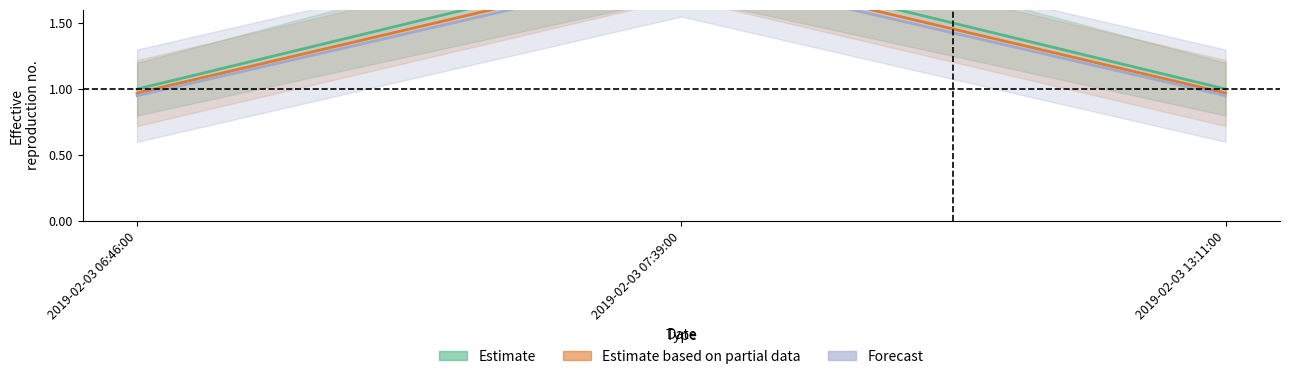

List the labels in order of Estimate based on partial data value, largest first.

2019-02-03 07:39:00, 2019-02-03 06:46:00, 2019-02-03 13:11:00